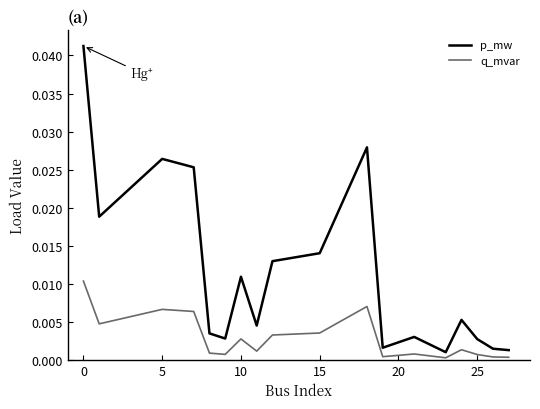

List the series in order of their overall mean, highest first.

p_mw, q_mvar